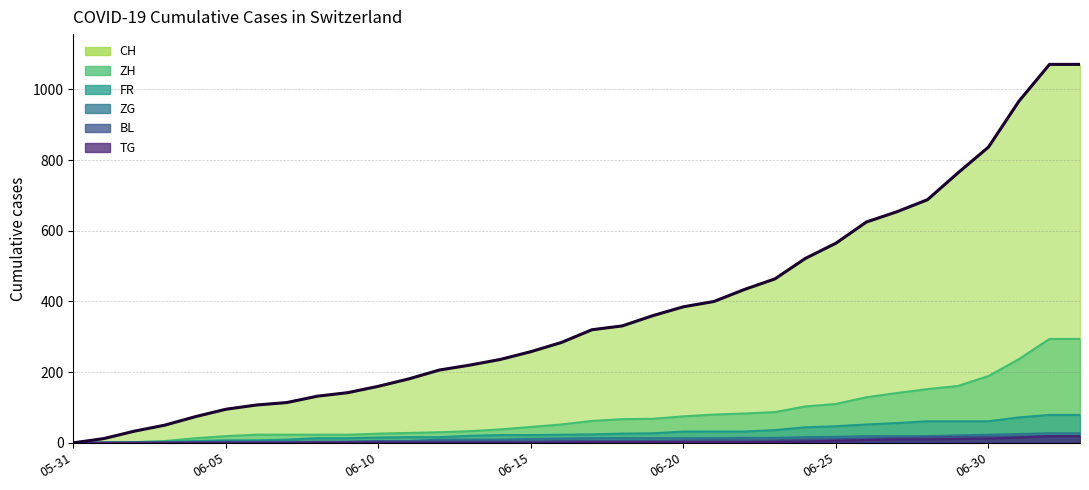

Which series has the largest total across all categories?

CH